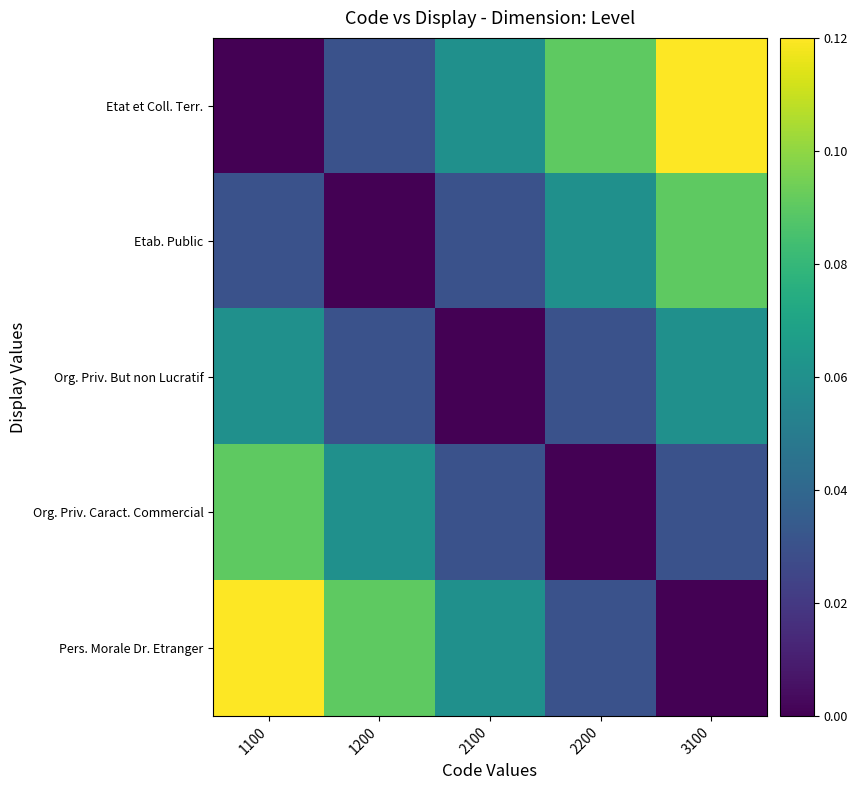

At how many categories does at least one series exceed 0?

5